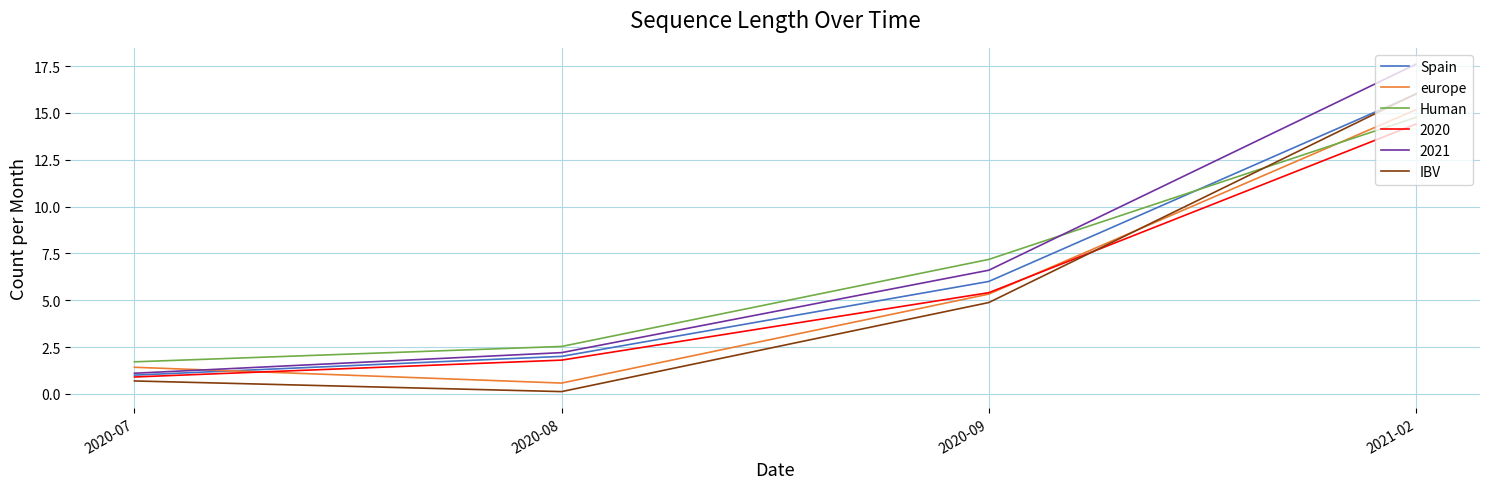

Is it true that Human equals 14.8 at 2021-02?

True